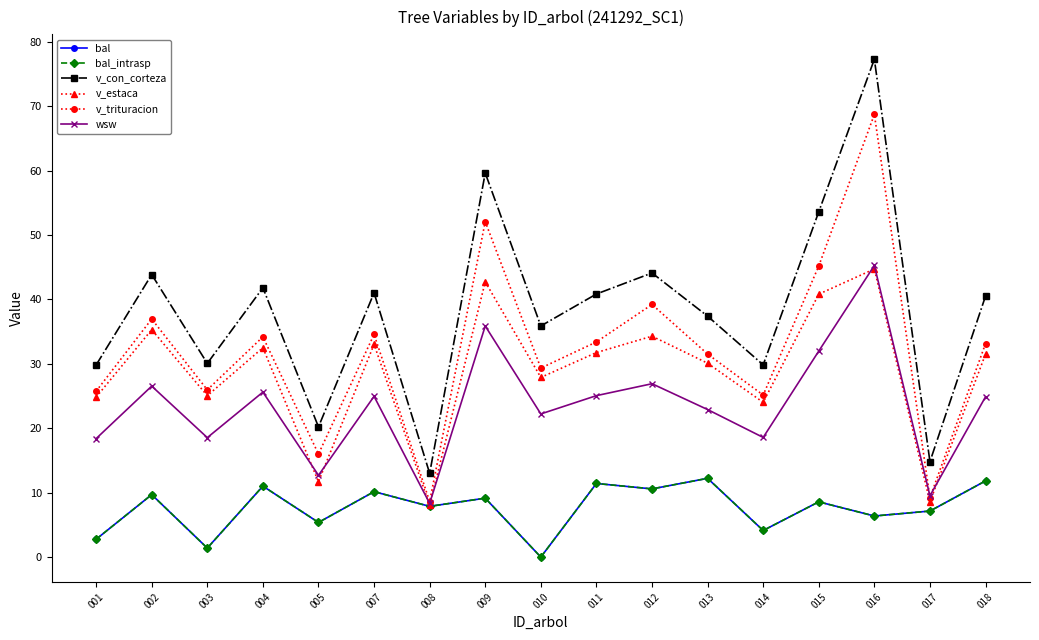

The value of v_trituracion at 007 is 60.5. True or false?

False